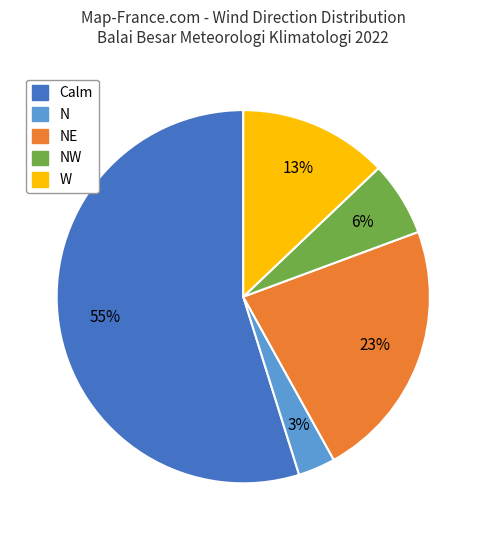

To the nearest percent, what percentage of the pie is N?

3%